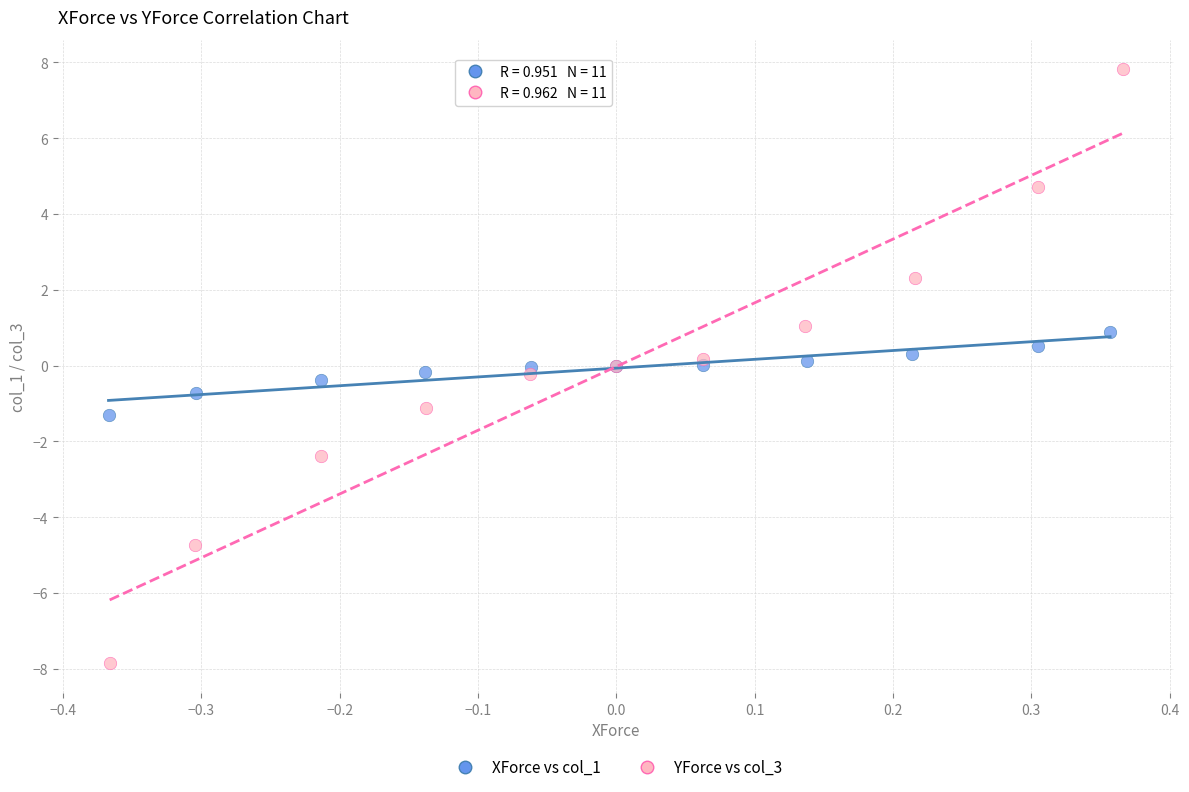

Which series contains the lowest Y value?

YForce vs col_3